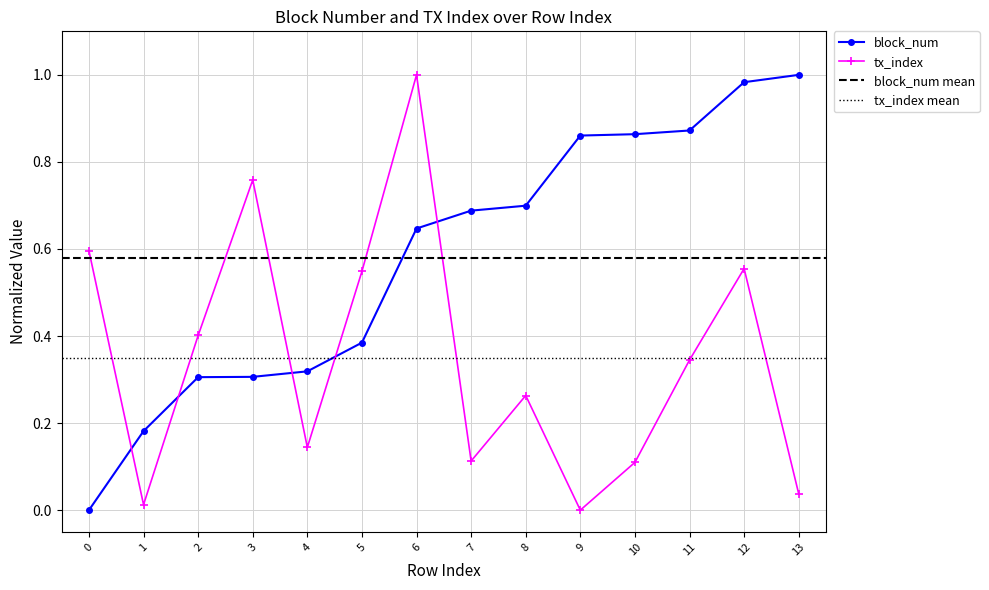

What is the value of the tx_index point at the 7th from the left?

1.0